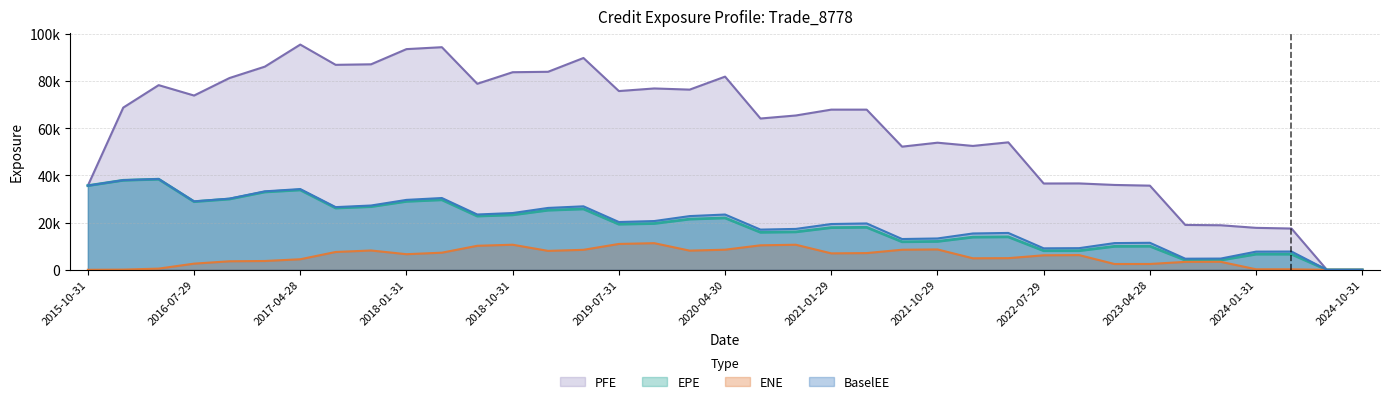

What is the sum of the EPE values at 2021-10-29 and 2024-07-31?

12030.8